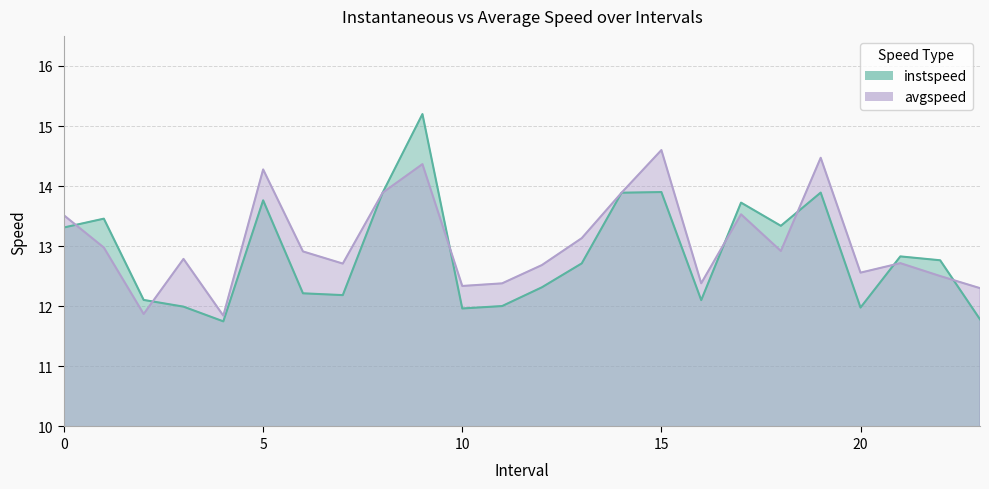

At which category does avgspeed reach its first local valley?

2.0